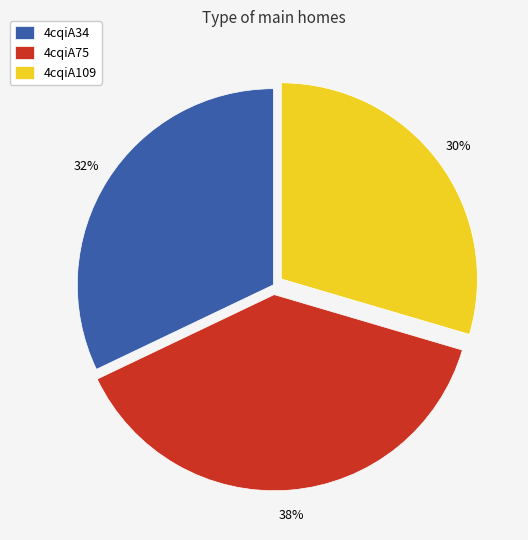

The 4cqiA34 slice represents 43% of the pie. True or false?

False